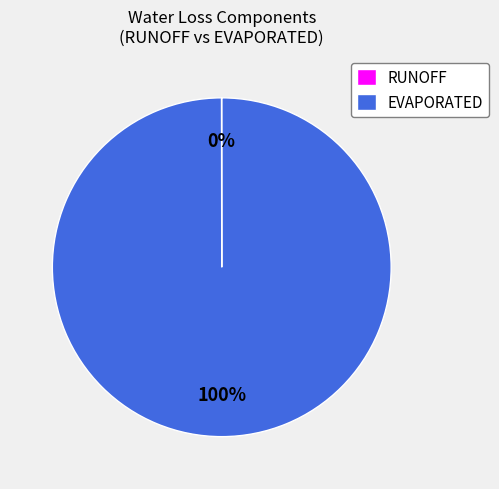

To the nearest percent, what is the difference between the largest and smallest slice percentages?

100%